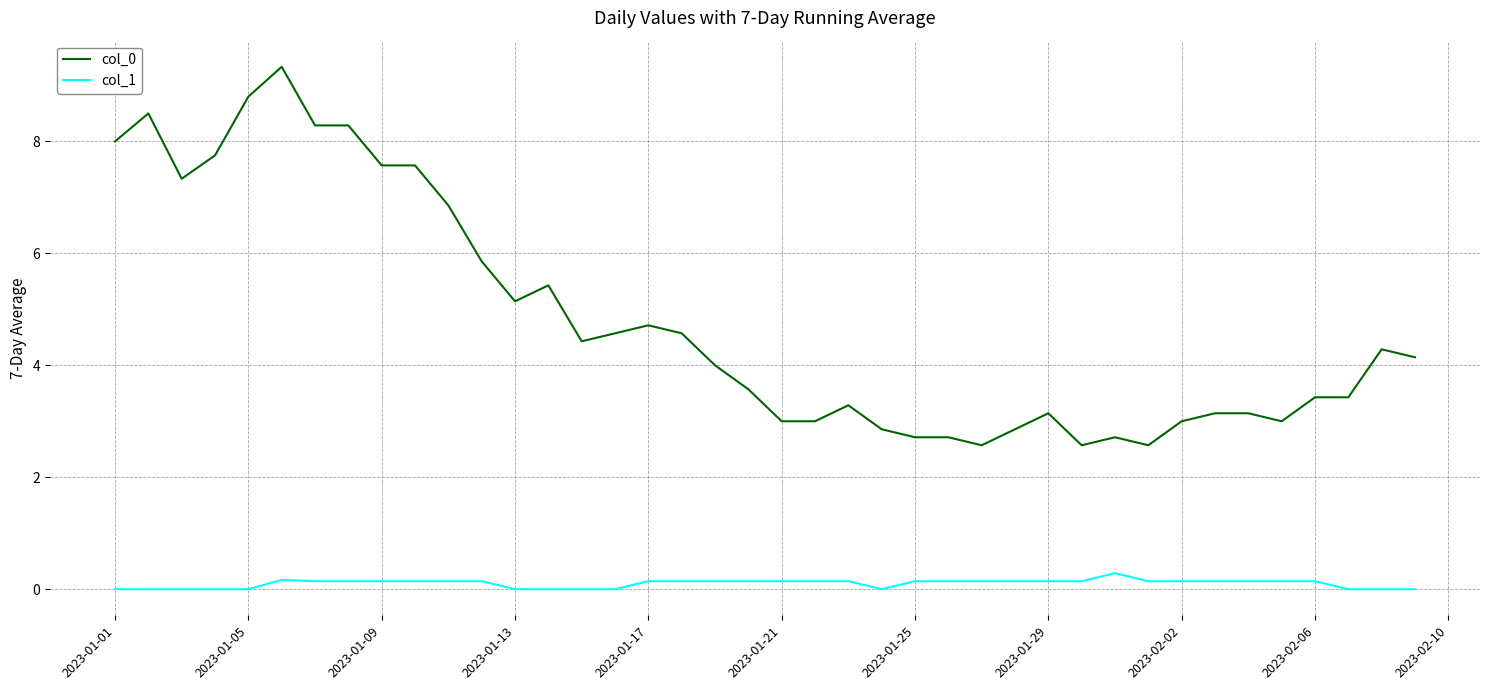

Which series has the largest total across all categories?

col_0